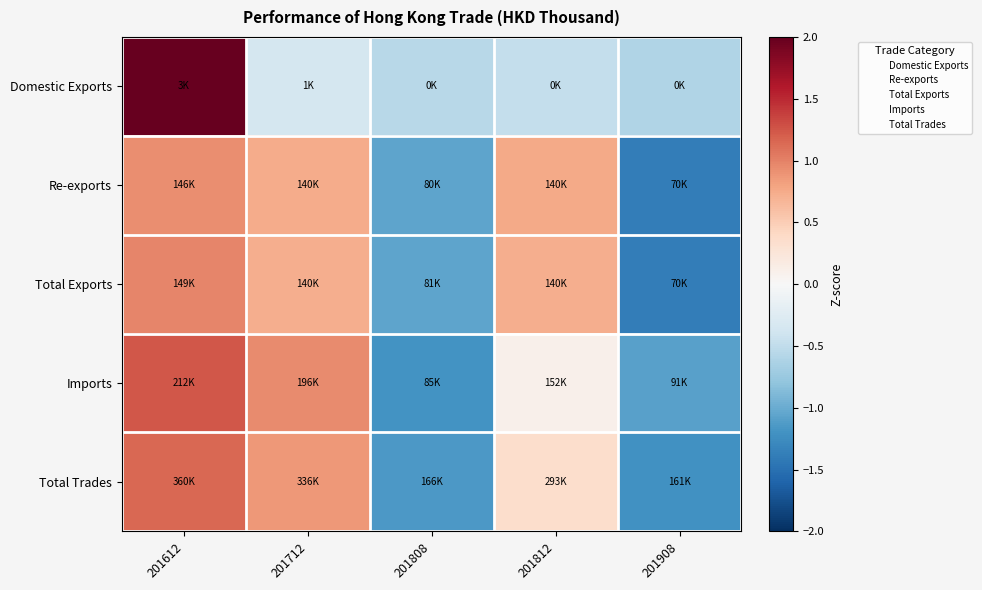

List the series in order of their peak value, highest first.

Domestic Exports, Imports, Total Trades, Total Exports, Re-exports